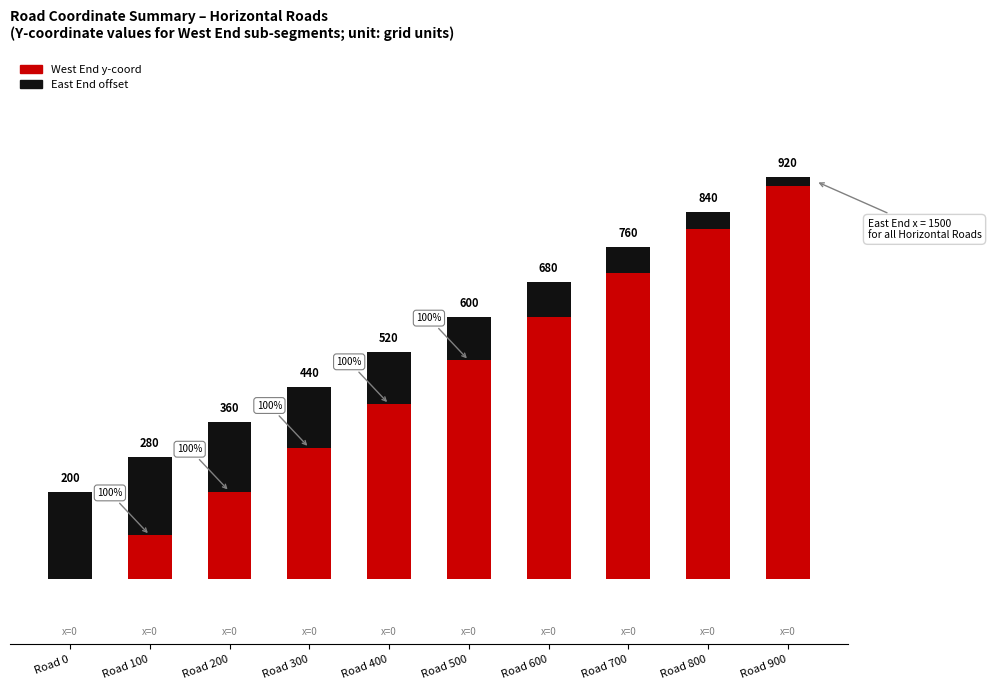

Are the bars horizontal?

No